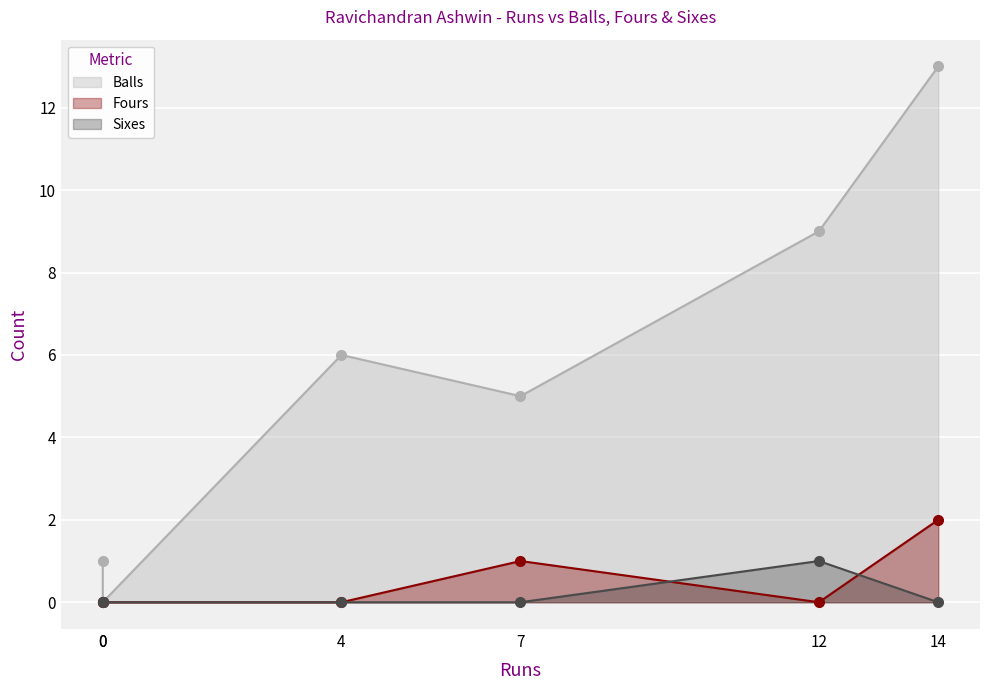

True or false: Fours and Balls intersect in this chart.

False